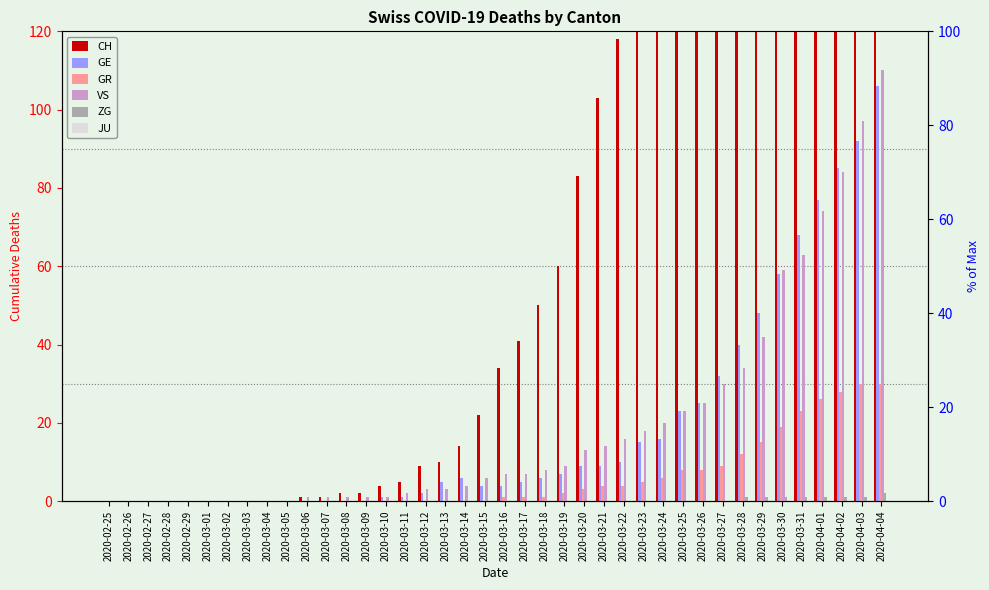

Which series has the widest spread of values?

CH